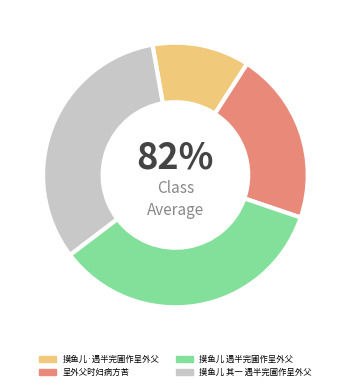

What is the total percentage of 呈外父时妇病方苦 and 摸鱼儿·遇半完圃作呈外父?

33.0%